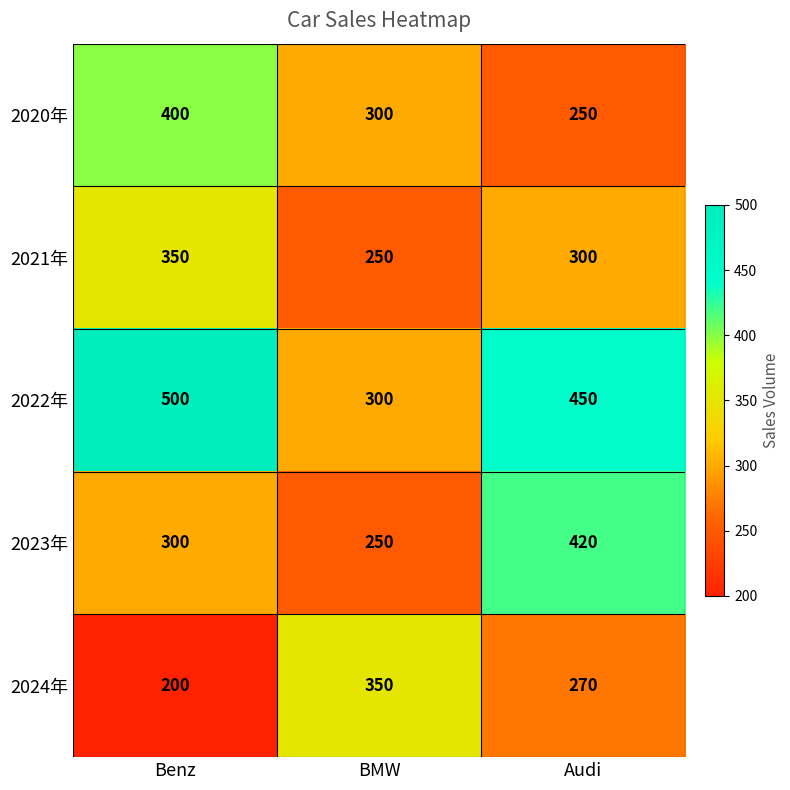

What is the total value across all series at Benz?

1750